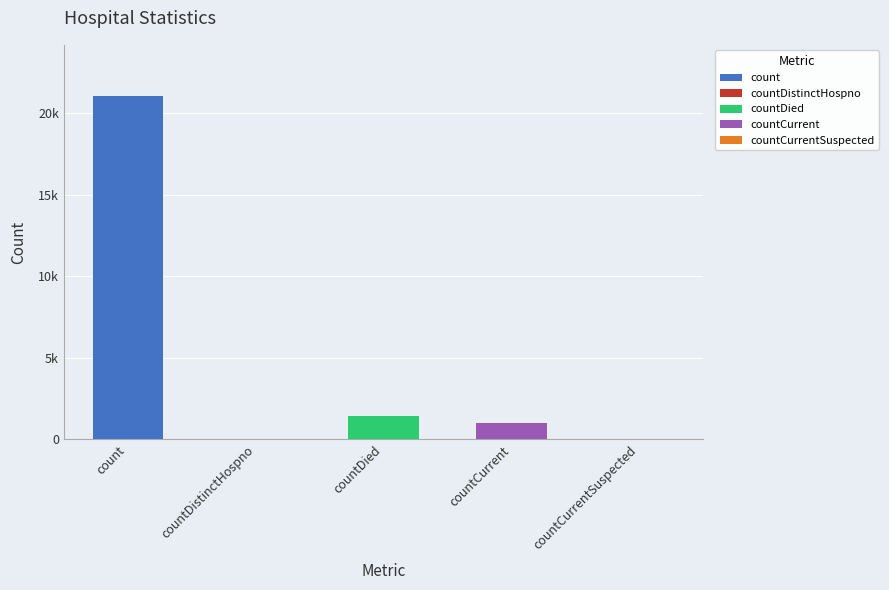

What is the change in value from count to countDied?

-19645